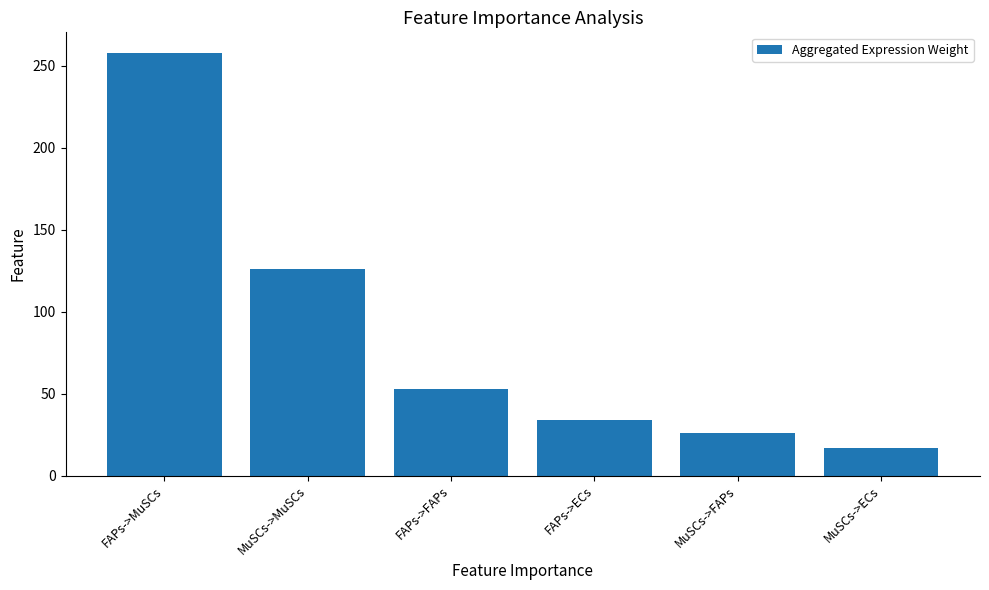

The chart shows a value of 16.6 at MuSCs->ECs. True or false?

True